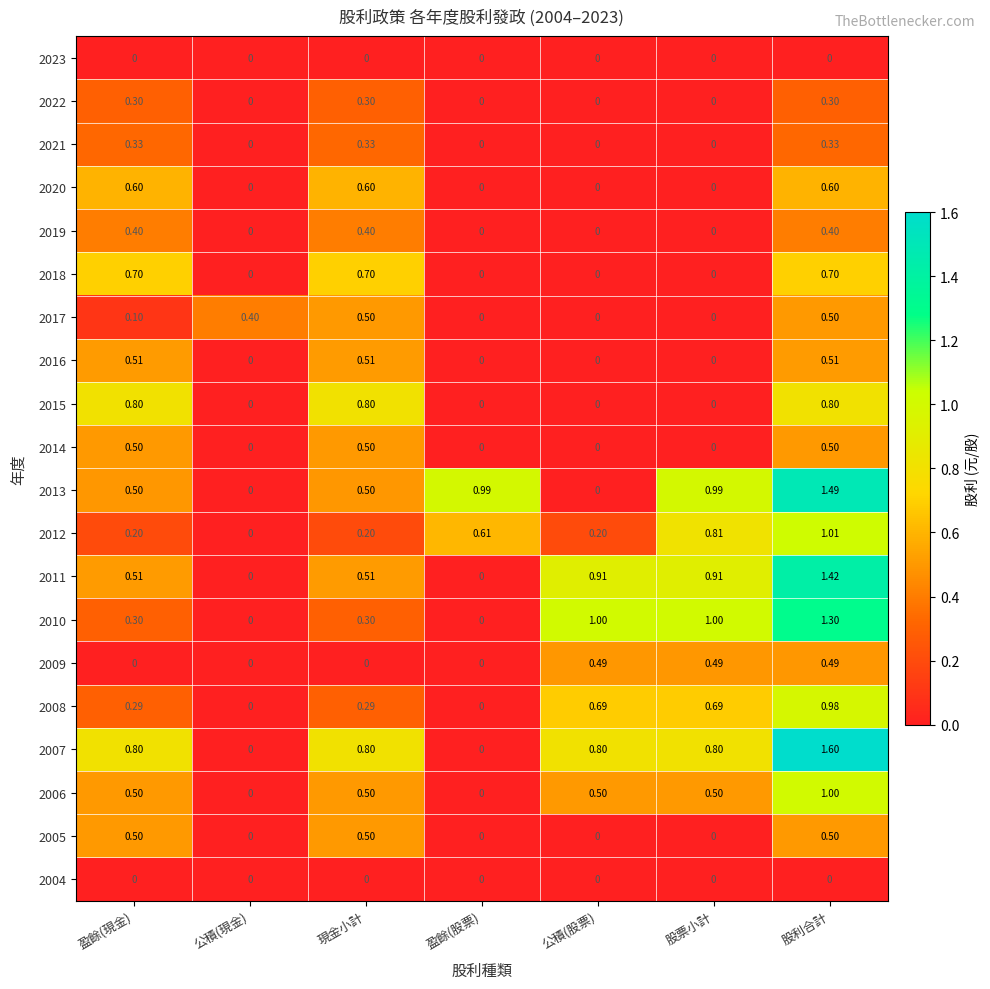

At which category does the chart reach its peak across all series?

股利合計